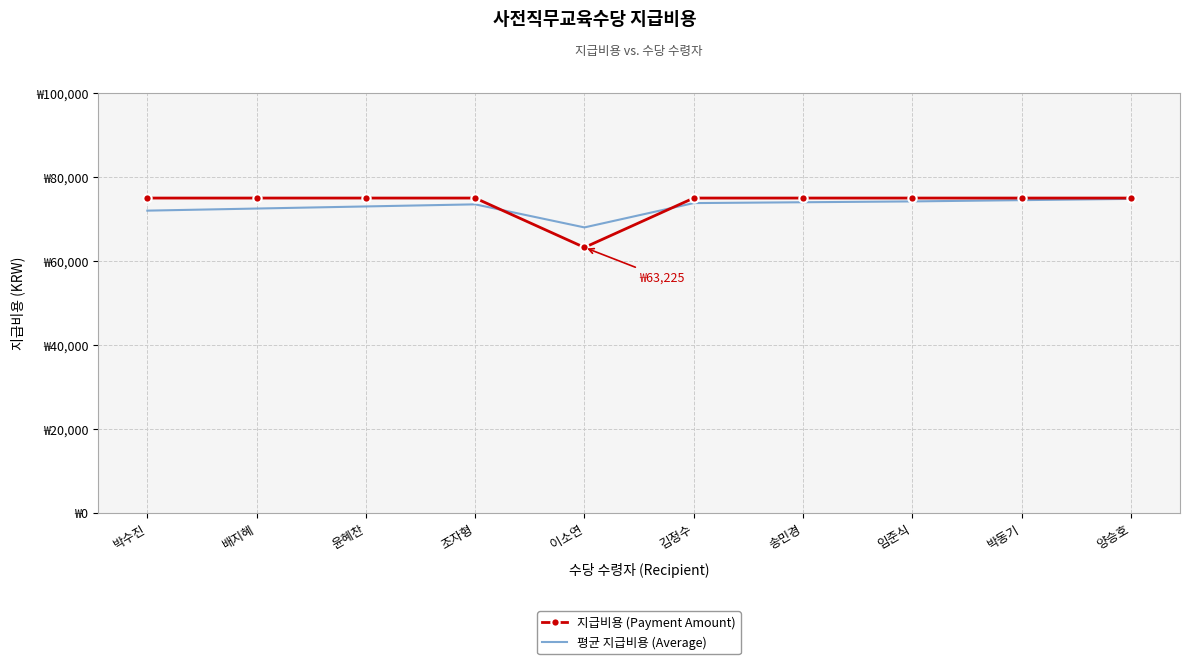

Is the value of 평균 지급비용 (Average) at 박수진 greater than the value of 지급비용 (Payment Amount) at 박동기?

No